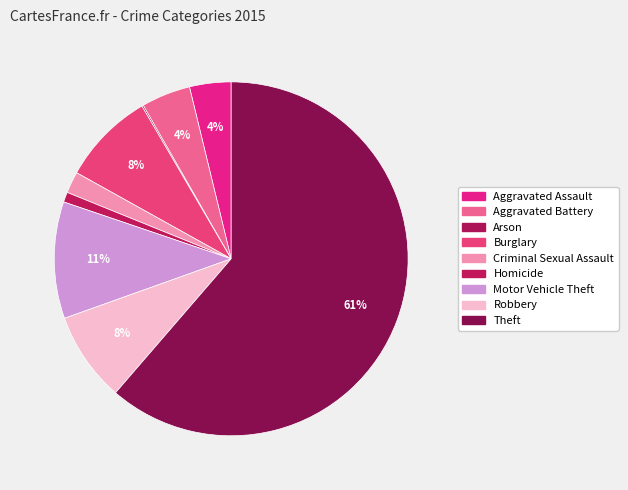

To the nearest percent, what percentage of the pie is Motor Vehicle Theft?

11%